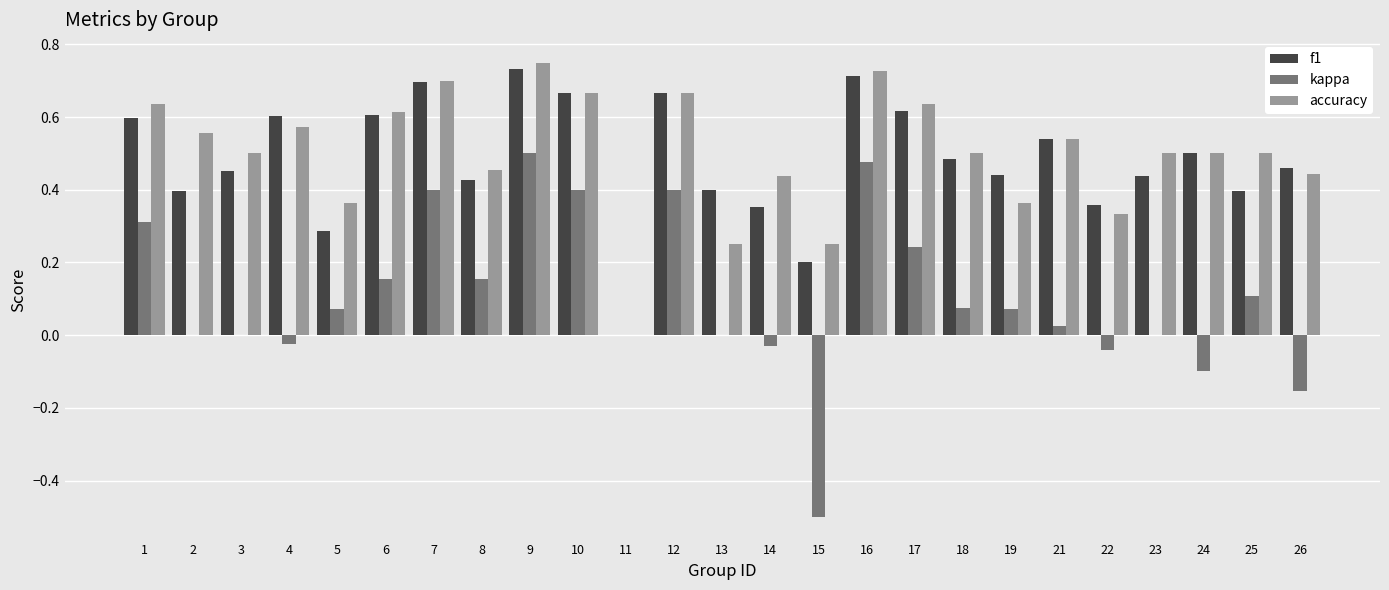

What is the sum of all accuracy values?

12.5